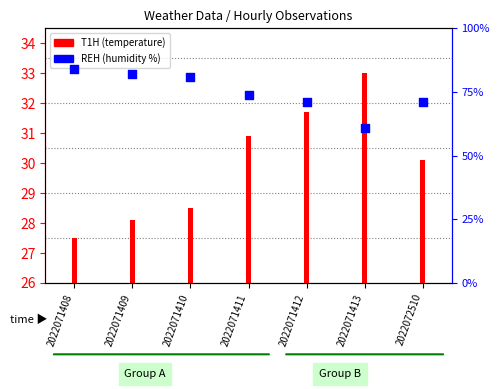

What is the change in value from 2022071409 to 2022071413?

-21